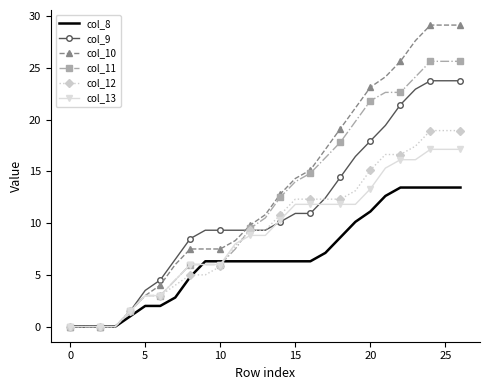

What is the highest value of the col_13 series?

17.1